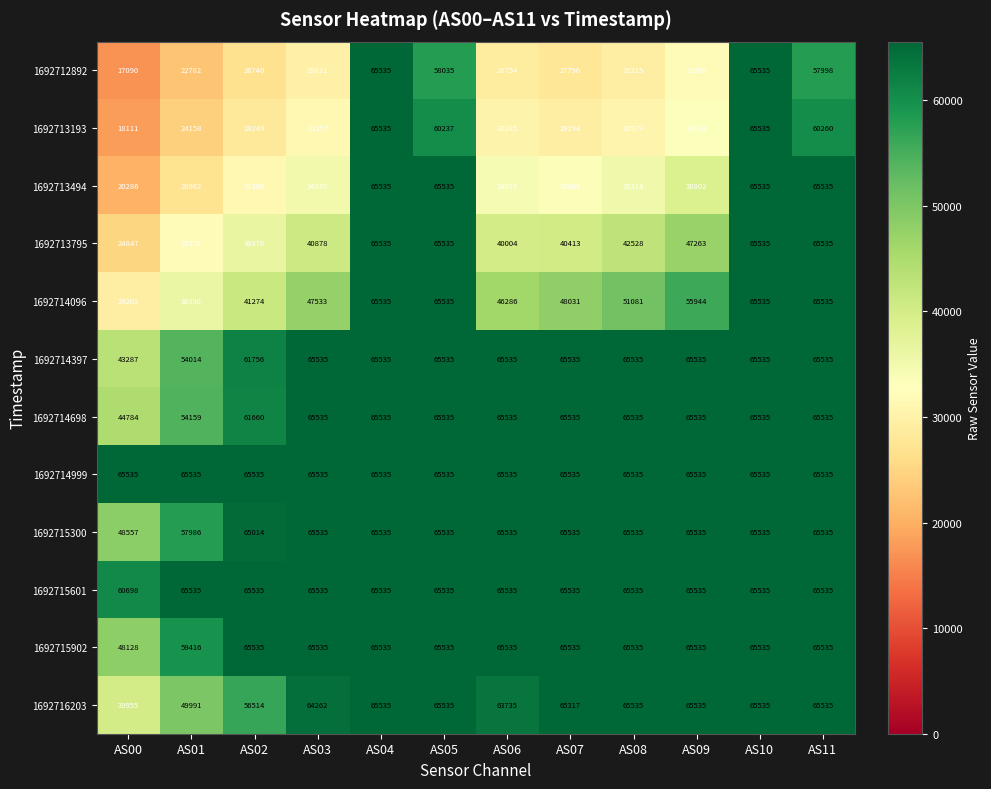

What is the total value across all series at AS10?

786420